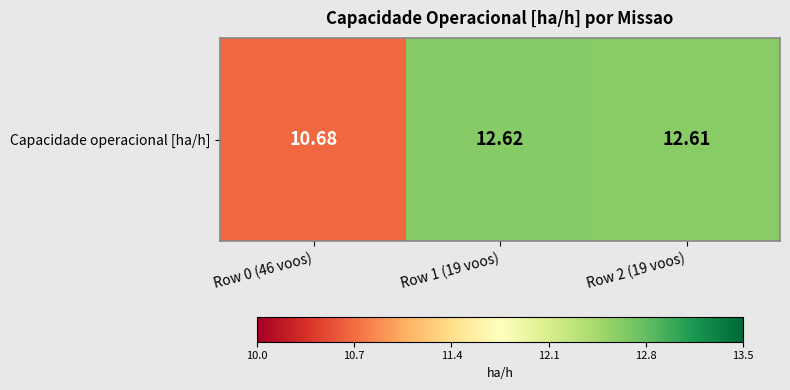

Read the value at Row 1 (19 voos).

12.6